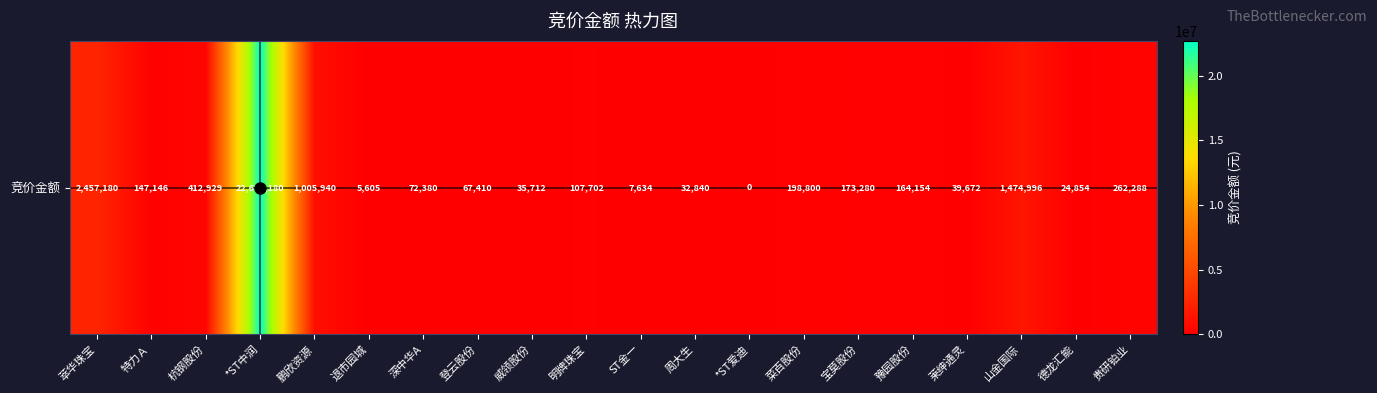

Is it true that the value at *ST中润 is 10046801?

False